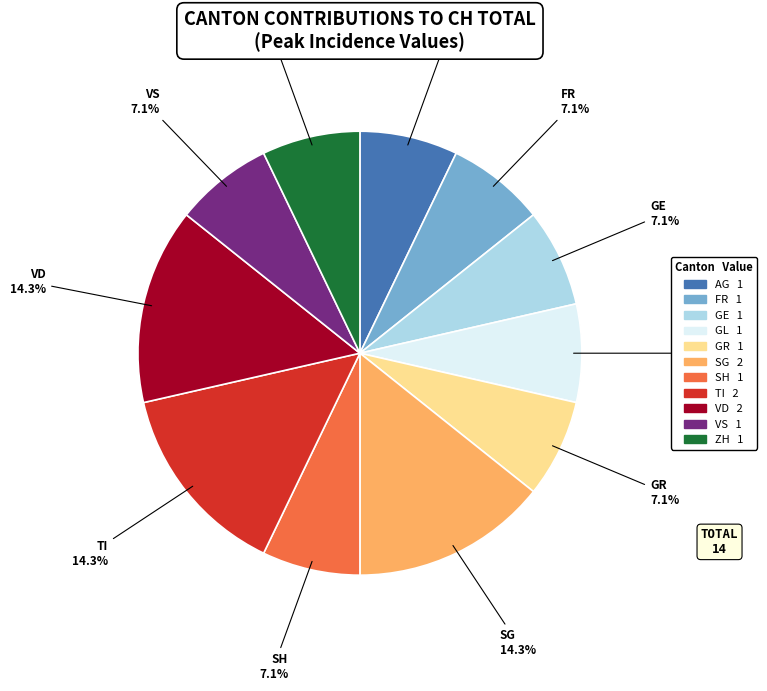

Does any single category account for the majority?

No